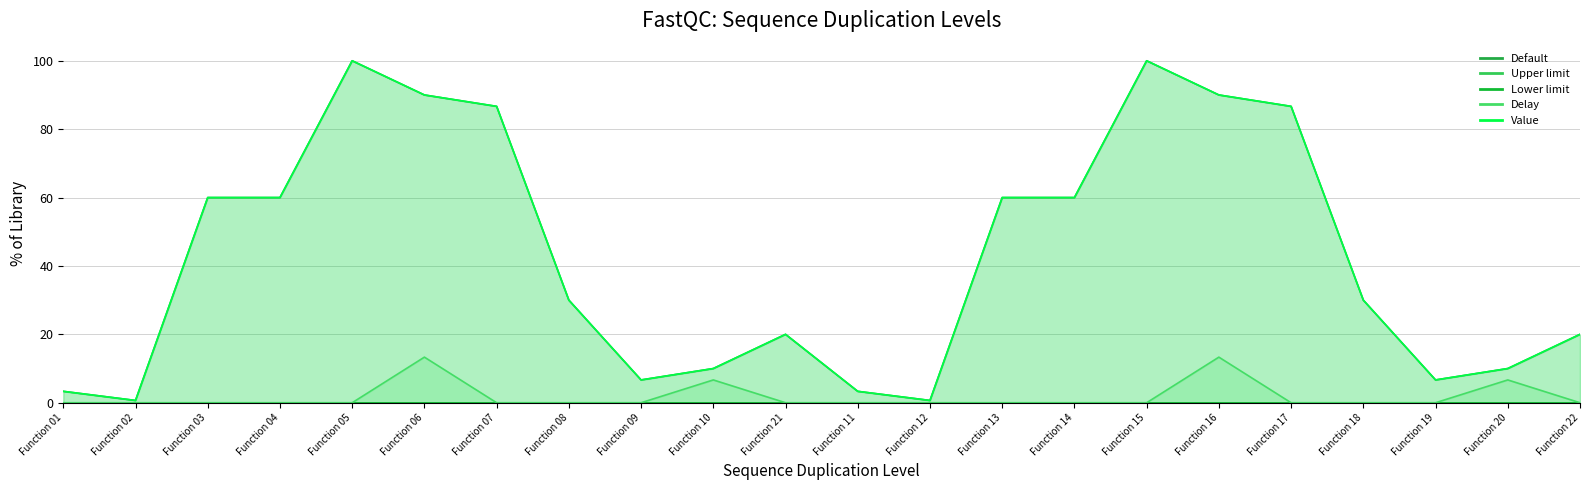

The value of Value at Function 10 is 10.0. True or false?

True